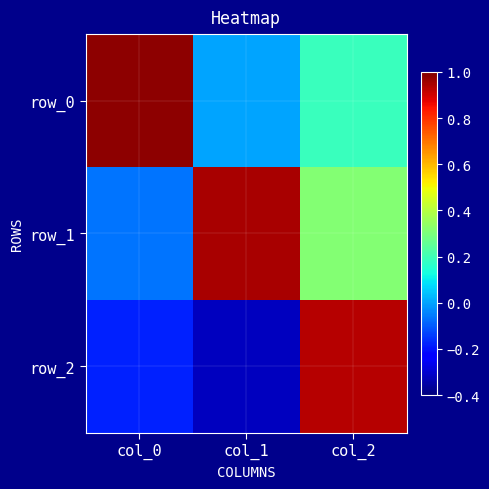

At which category does the chart reach its minimum across all series?

col_1